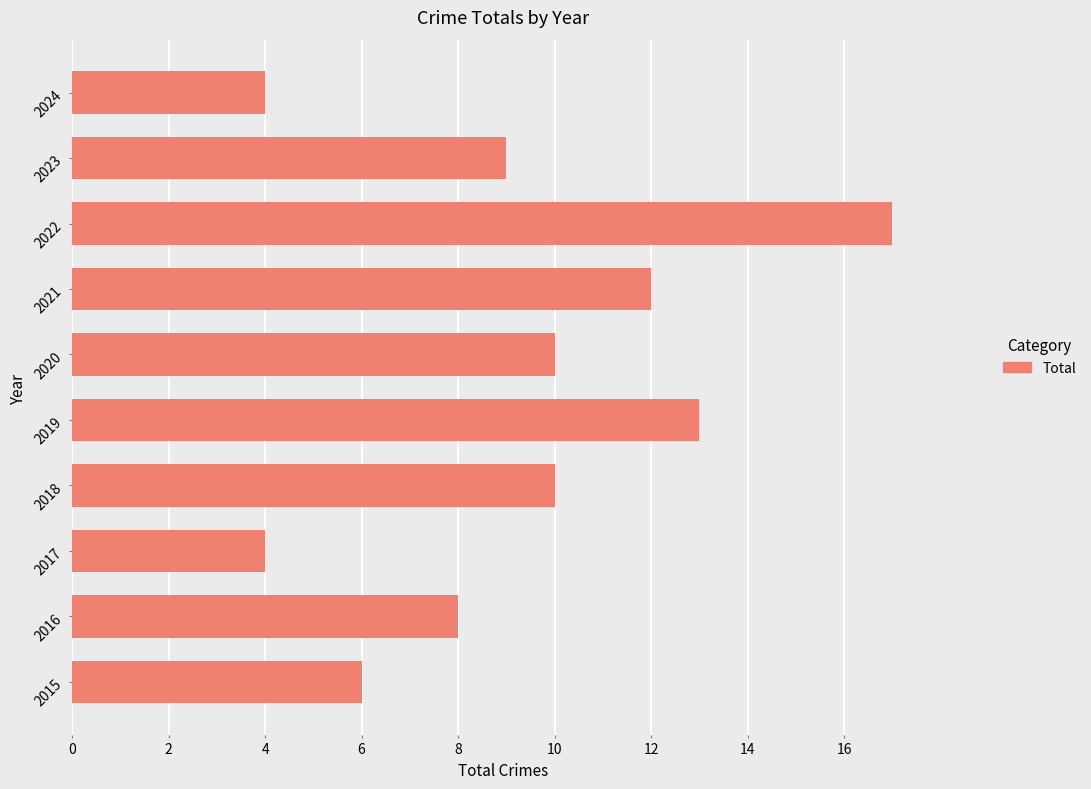

What is the smallest value displayed?

4